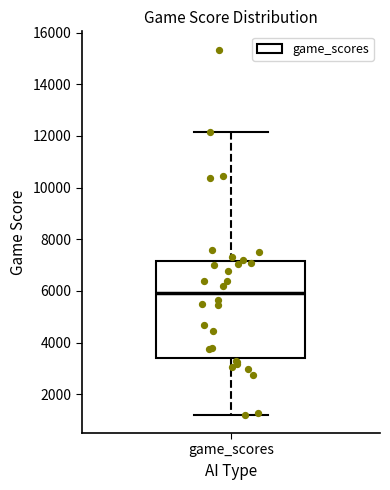

Read this box plot against the y-axis: the position of the median line, the range covered by the box, and the ends of both whiskers. The values are not printed on the chart, so give them approximately, as read against the axis.

median 6000, box 3400 to 7200, whiskers 1200 to 12200